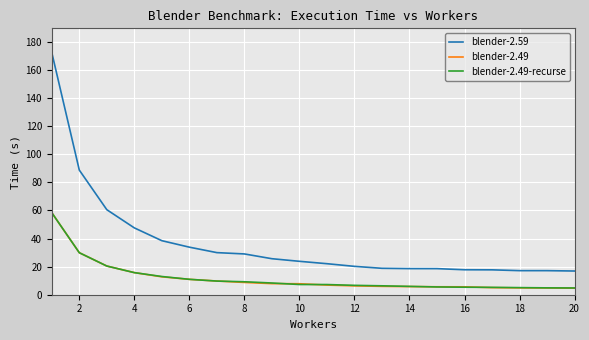

What is the lowest value of the blender-2.59 series?

16.9